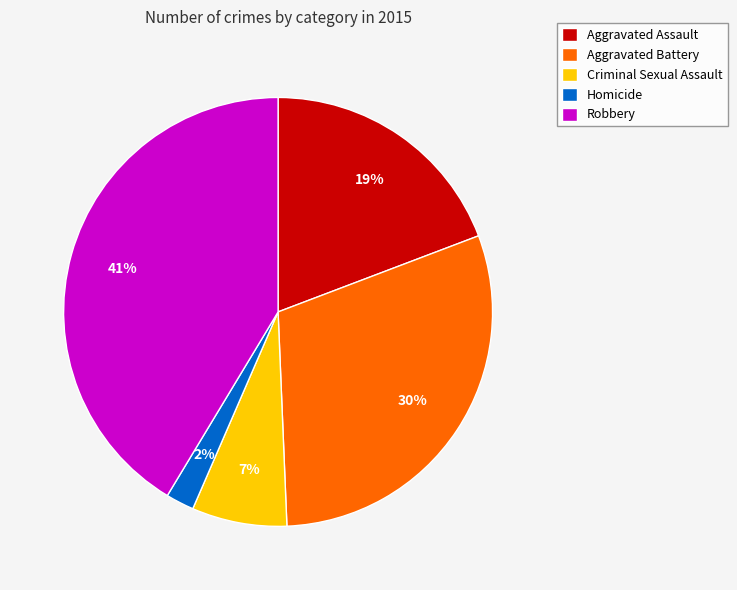

To the nearest percent, what is the difference between the largest and smallest slice percentages?

39%